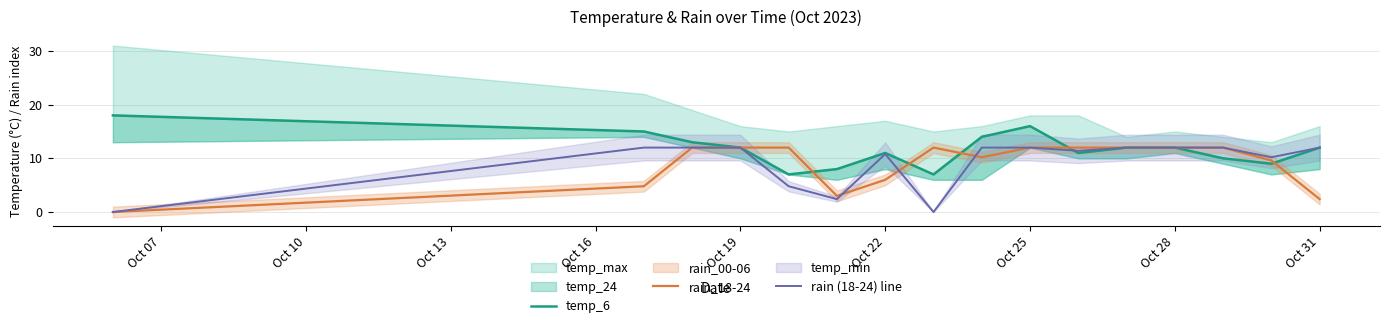

What is the average value of the temp_6 series?

11.7